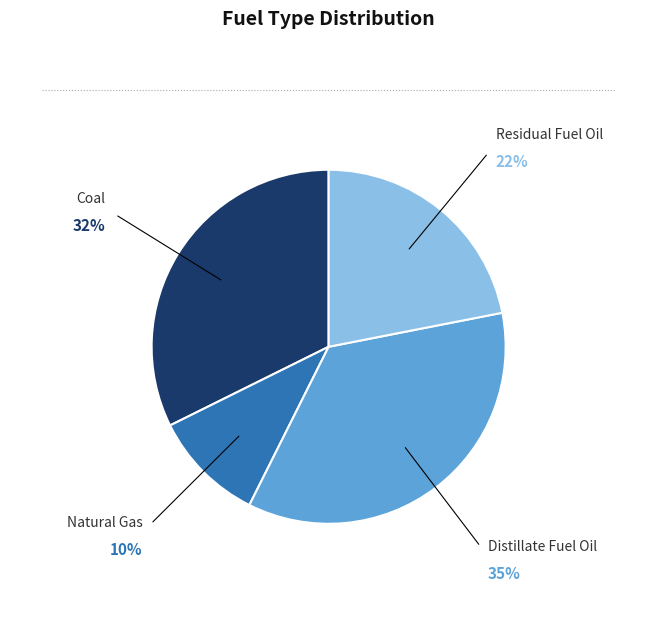

Does Natural Gas account for over 50% of the chart?

No